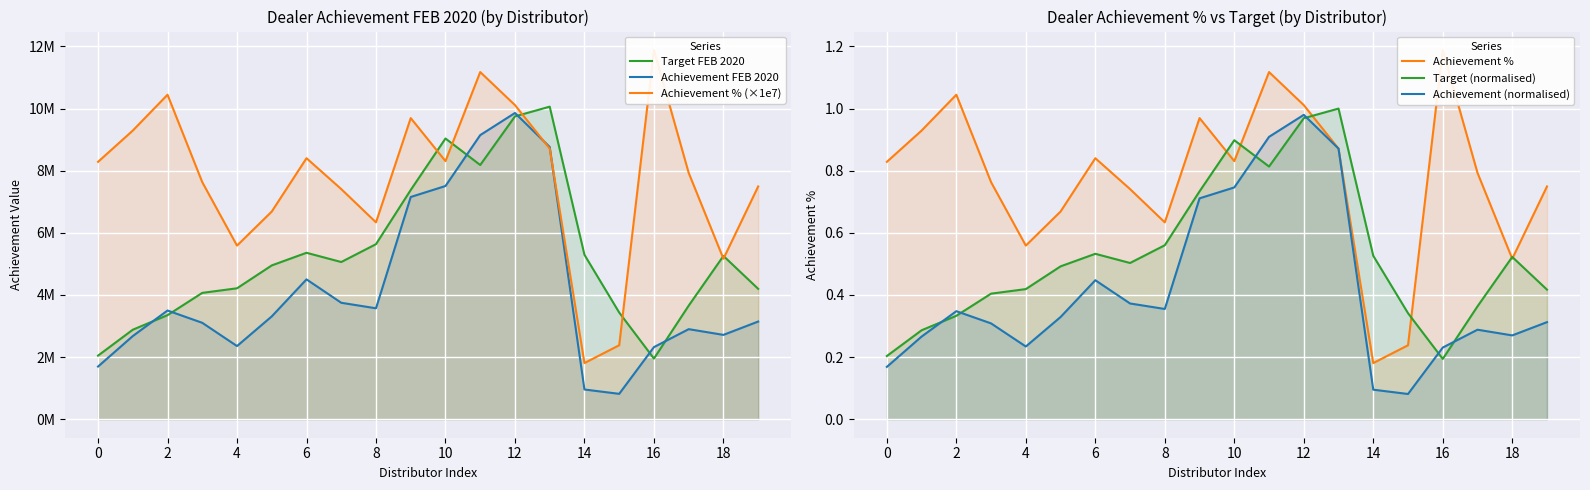

At which category is the sum across all series the highest?

12